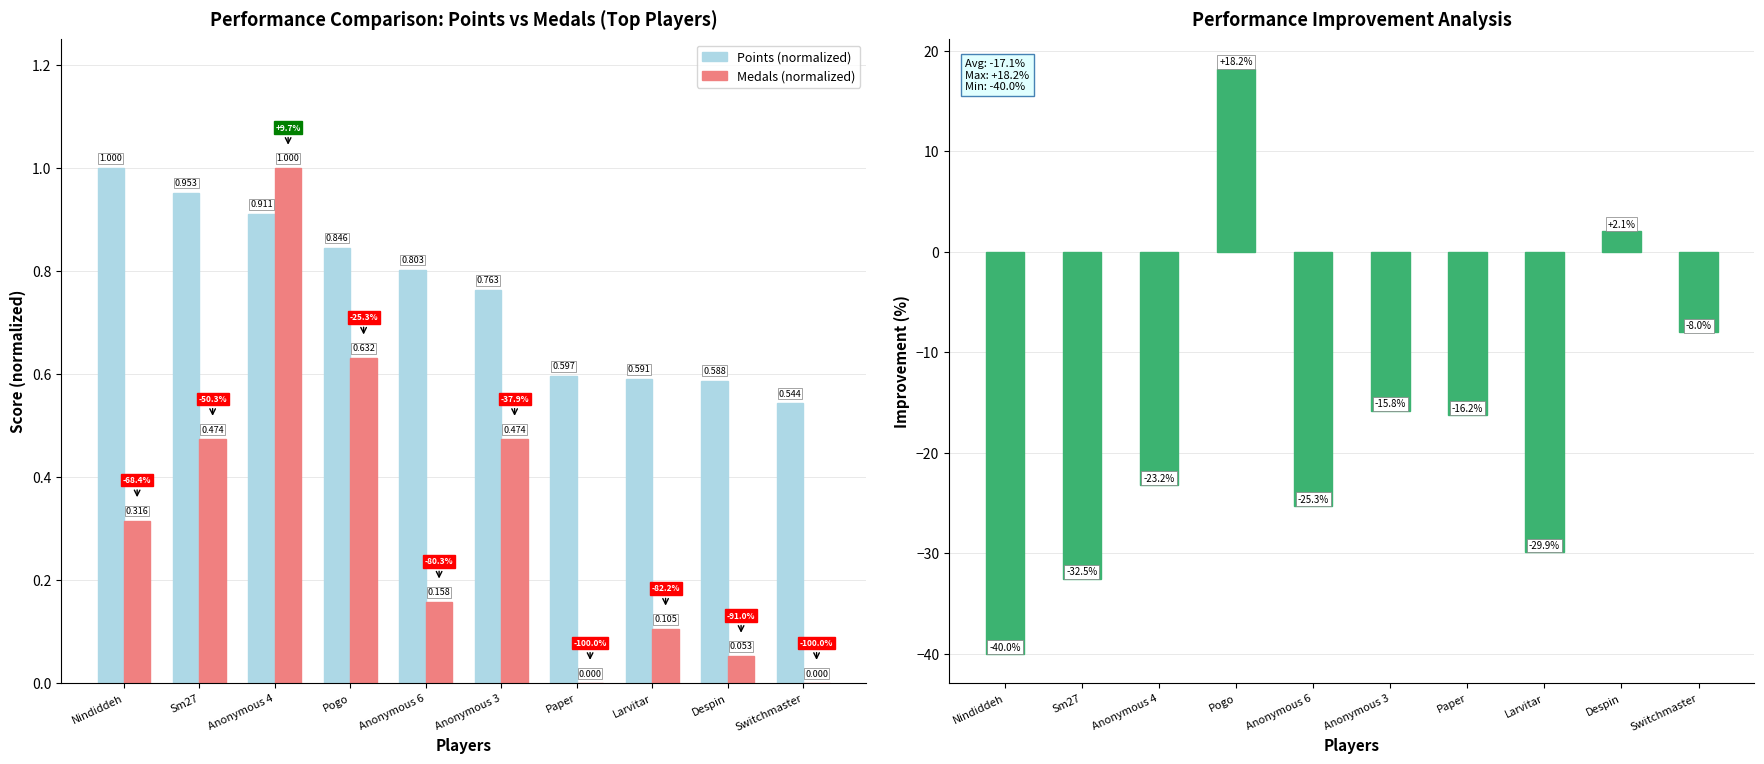

What is the label of the 2nd bar from the right?

Despin